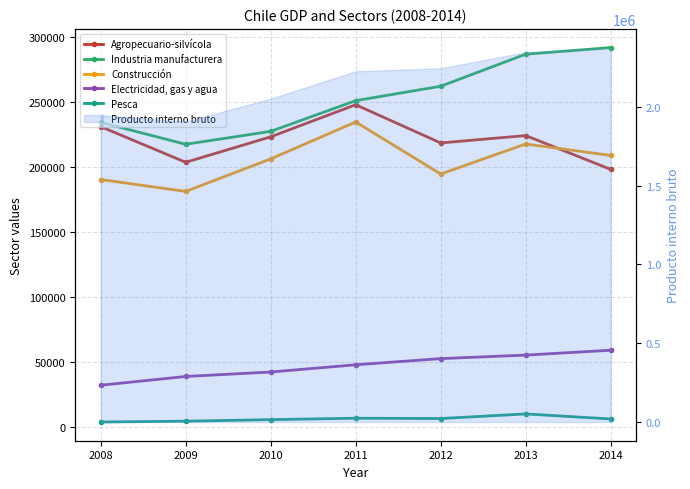

At how many categories does at least one series exceed 138695?

7